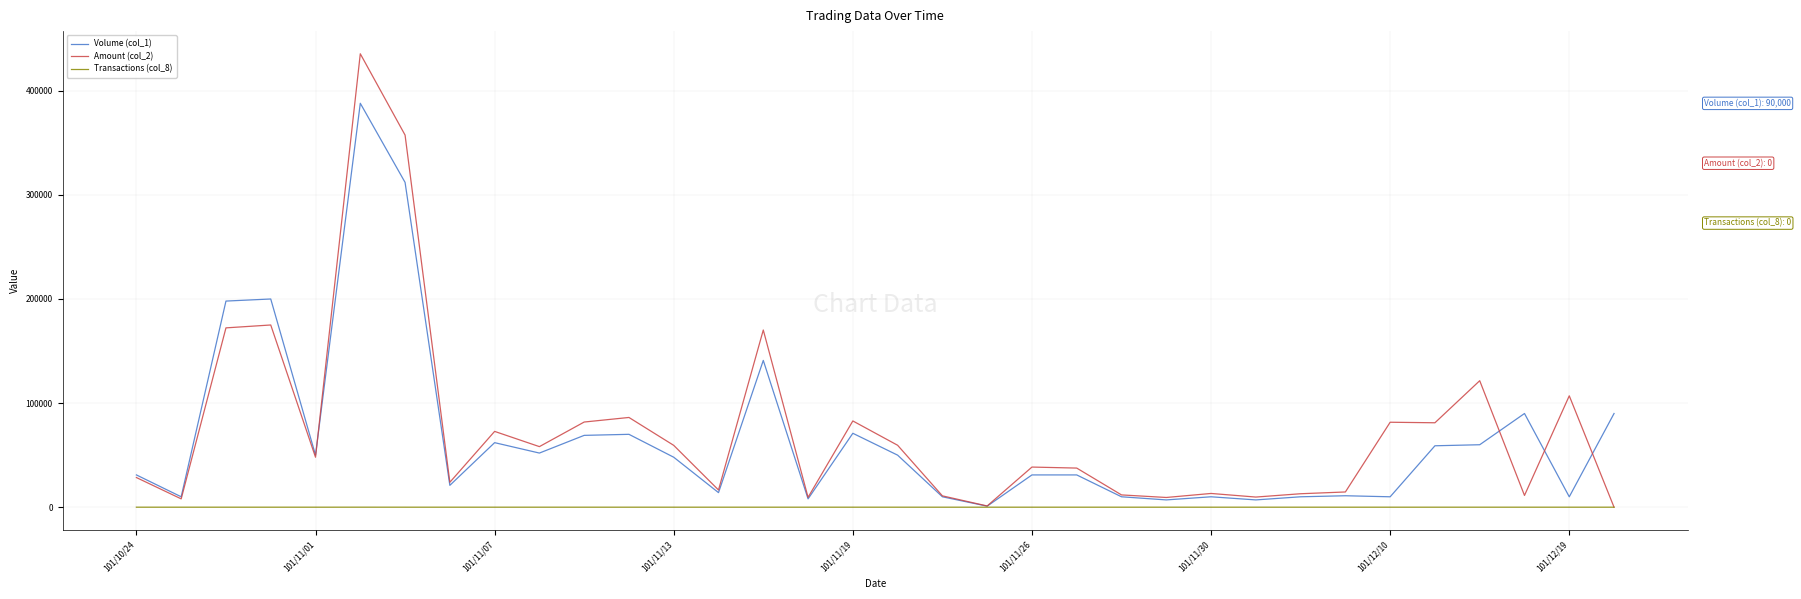

What is the maximum value shown in the chart?

435540